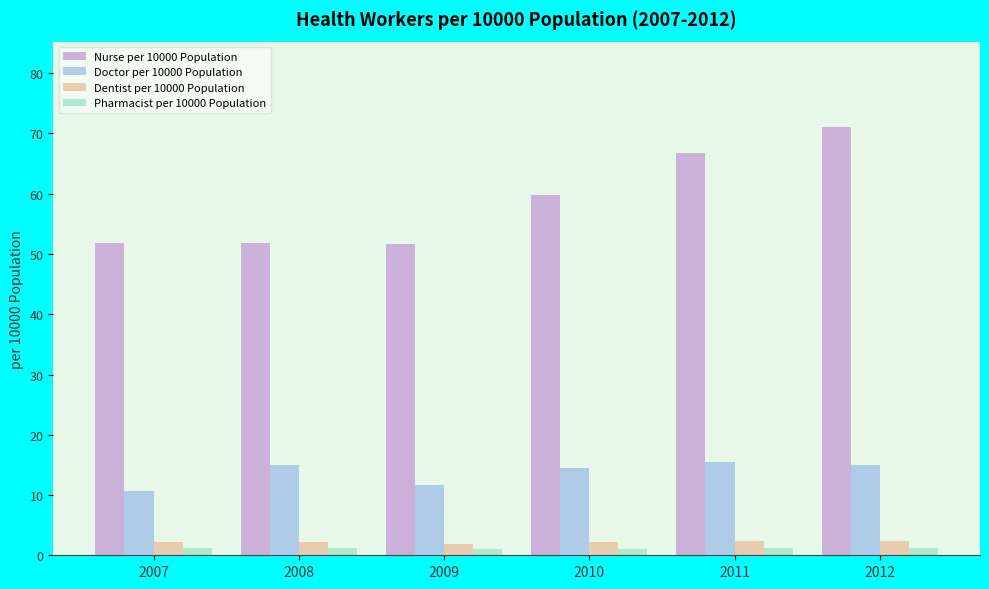

Rank the series by their maximum value, from highest to lowest.

Nurse per 10000 Population, Doctor per 10000 Population, Dentist per 10000 Population, Pharmacist per 10000 Population